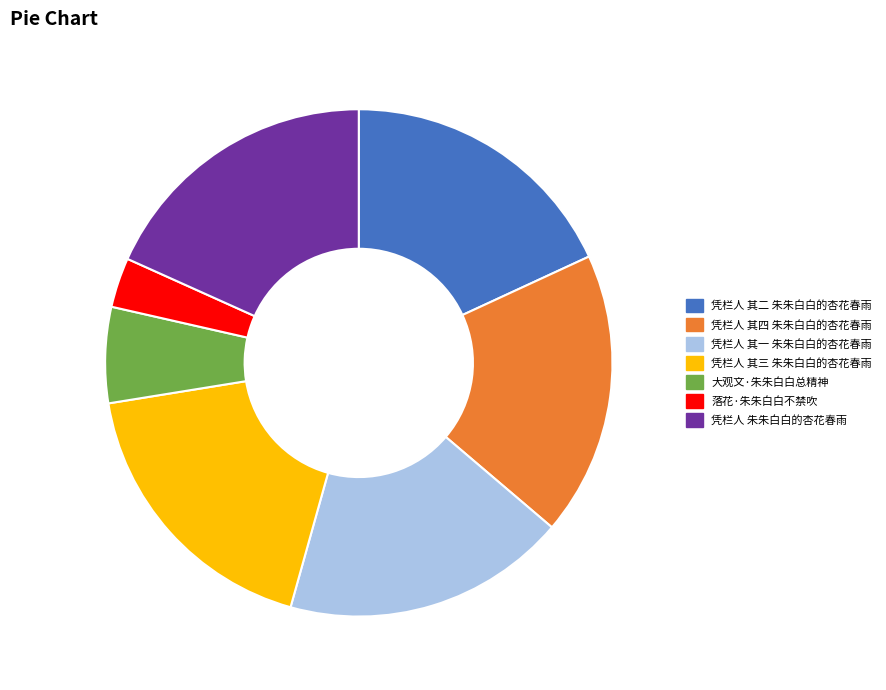

Is 凭栏人 其一 朱朱白白的杏花春雨 the majority of the pie?

No